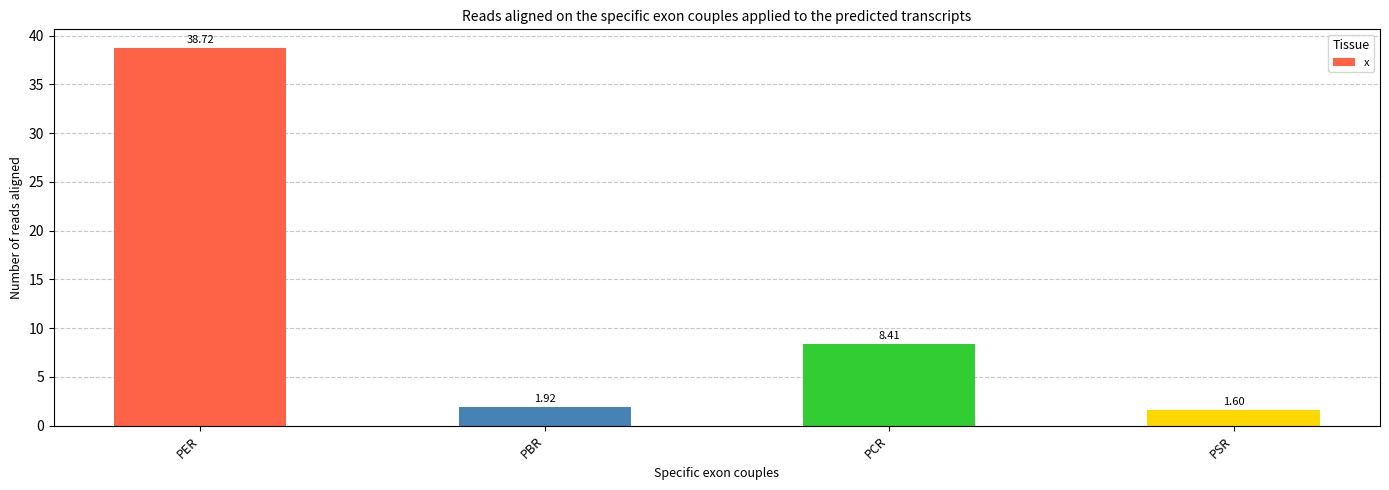

Approximately how many times larger is the value at PCR compared to PER?

0.2